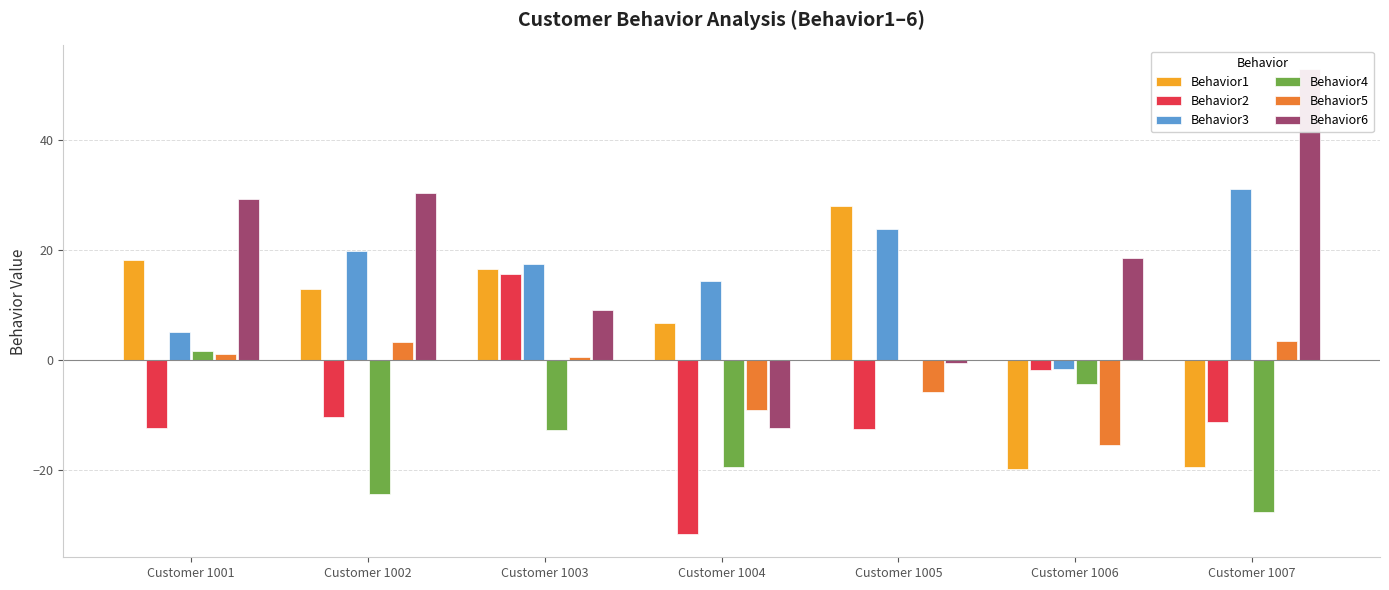

Reading left to right, extract all data points from this chart.

Behavior1: Customer 1001=18.3	Customer 1002=13.0	Customer 1003=16.6	Customer 1004=6.7	Customer 1005=28.1	Customer 1006=-19.8	Customer 1007=-19.5
Behavior2: Customer 1001=-12.4	Customer 1002=-10.4	Customer 1003=15.7	Customer 1004=-31.7	Customer 1005=-12.6	Customer 1006=-1.7	Customer 1007=-11.4
Behavior3: Customer 1001=5.0	Customer 1002=19.9	Customer 1003=17.5	Customer 1004=14.4	Customer 1005=23.8	Customer 1006=-1.6	Customer 1007=31.1
Behavior4: Customer 1001=1.6	Customer 1002=-24.4	Customer 1003=-12.7	Customer 1004=-19.5	Customer 1005=-0.0	Customer 1006=-4.3	Customer 1007=-27.6
Behavior5: Customer 1001=1.1	Customer 1002=3.3	Customer 1003=0.5	Customer 1004=-9.1	Customer 1005=-5.8	Customer 1006=-15.6	Customer 1007=3.5
Behavior6: Customer 1001=29.3	Customer 1002=30.4	Customer 1003=9.1	Customer 1004=-12.3	Customer 1005=-0.6	Customer 1006=18.6	Customer 1007=53.0